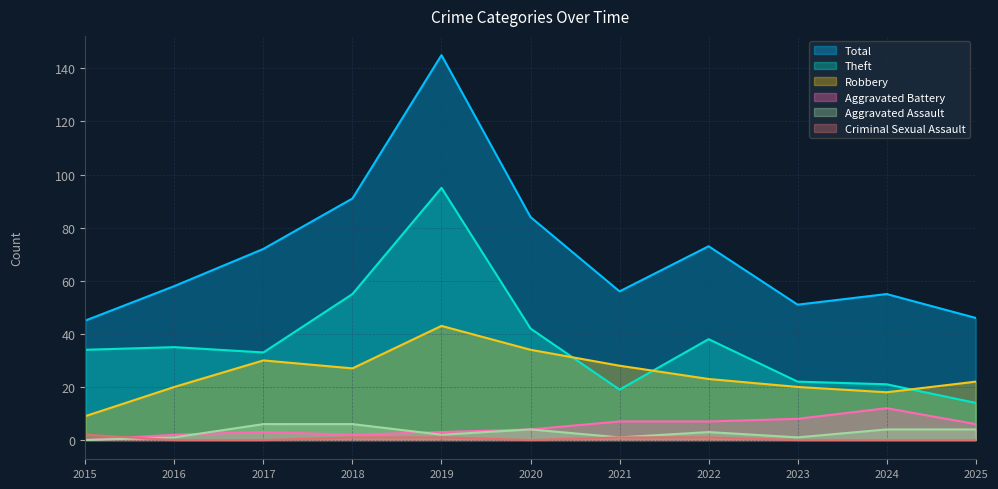

Which label corresponds to the smallest value in the chart?

2015